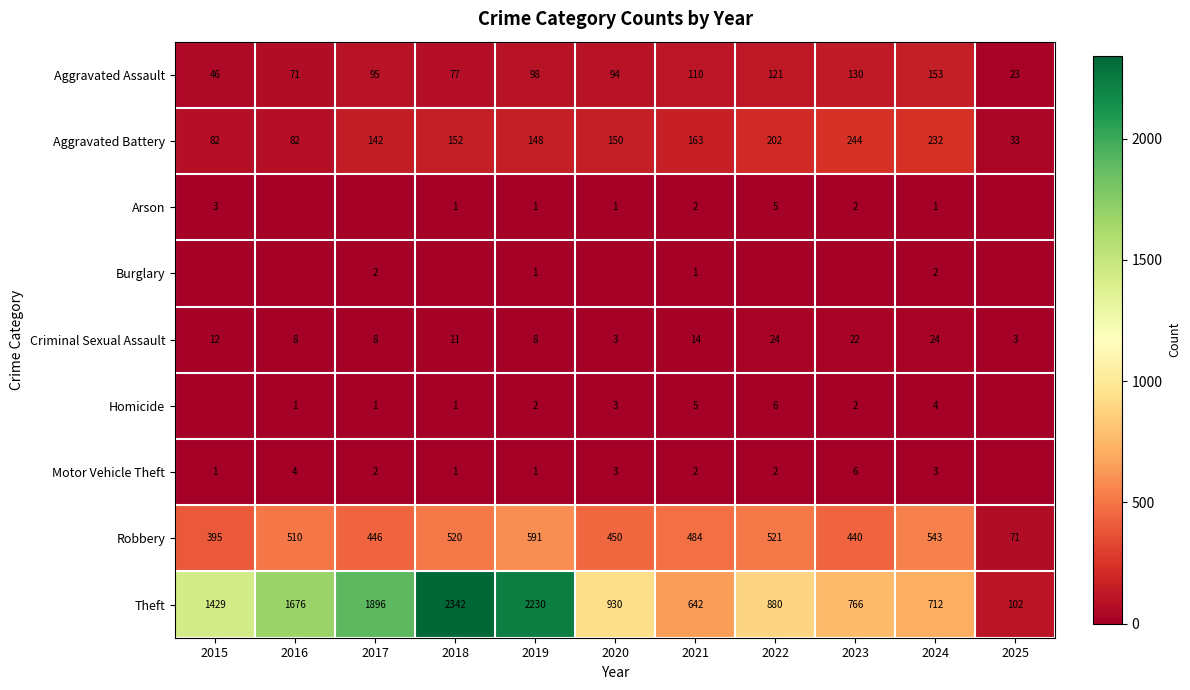

At how many categories does at least one series exceed 1153?

5